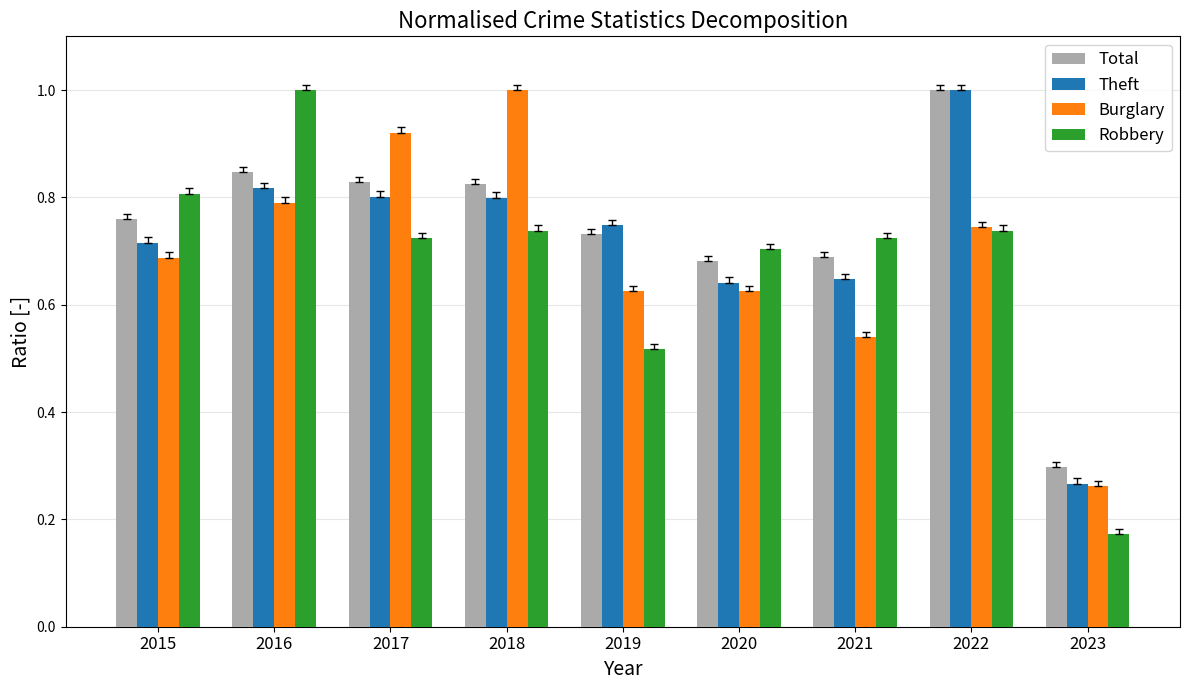

What is the greatest value displayed?

1.0